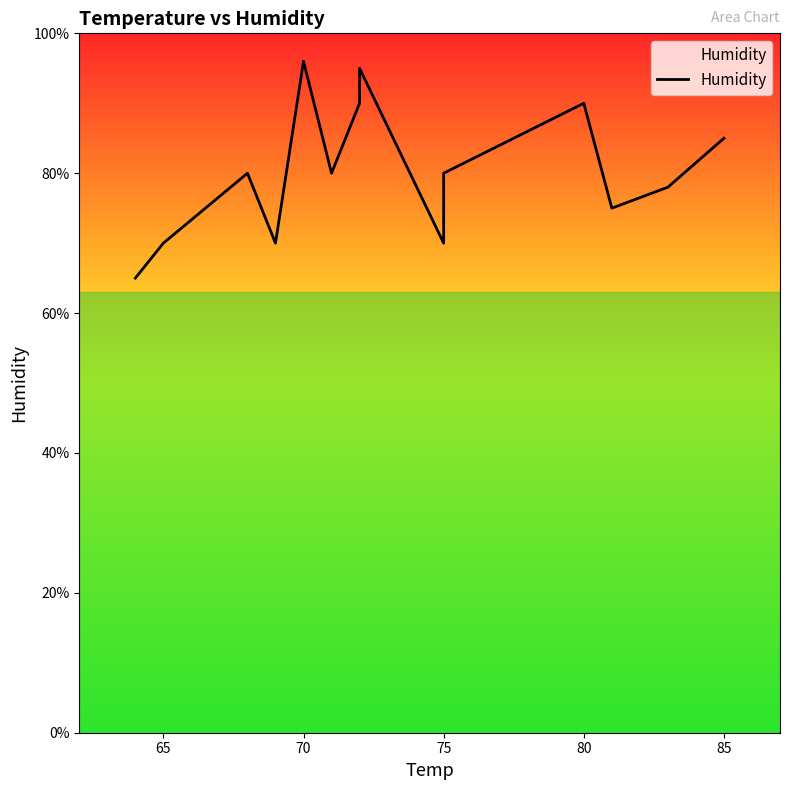

How many categories are shown in the chart?

14